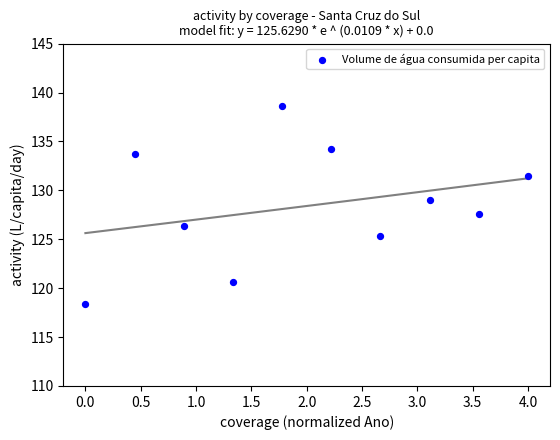

What Y value in the scatter plot is closest to 128?

127.6